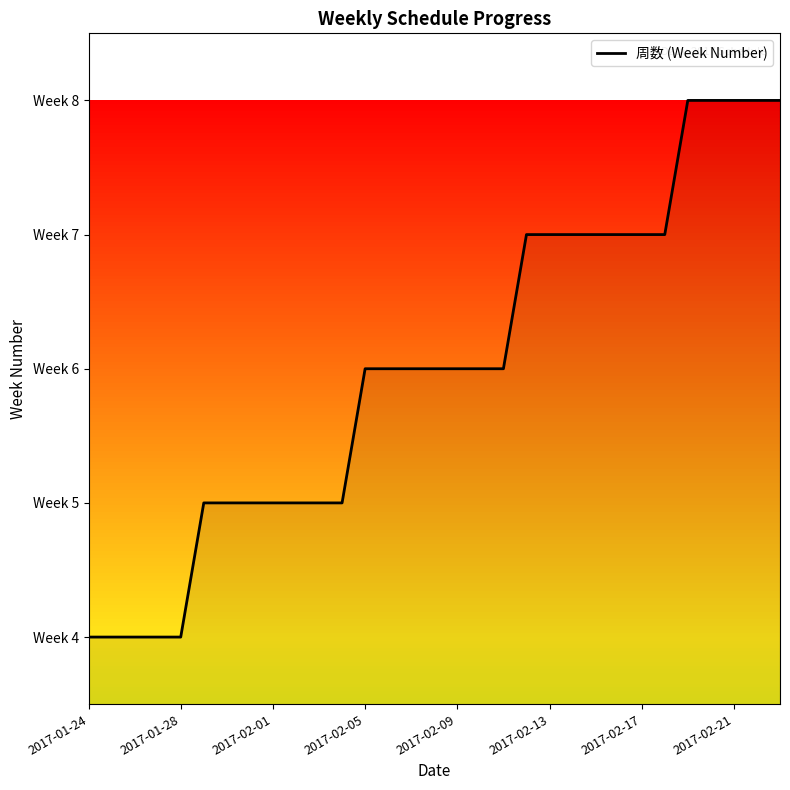

Is this an area chart (filled region under the line)?

Yes